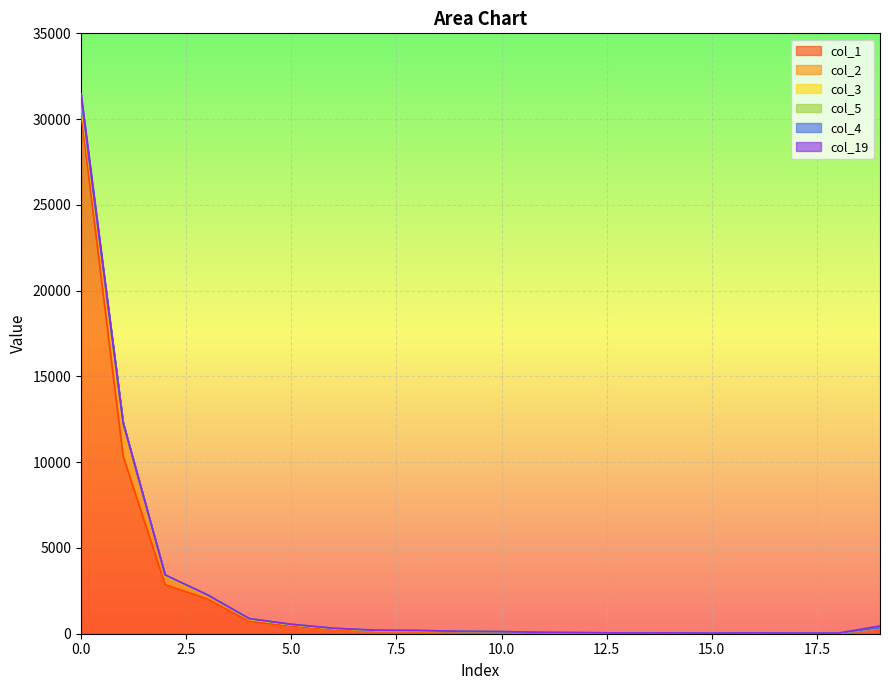

What is the sum of all col_5 values?

185